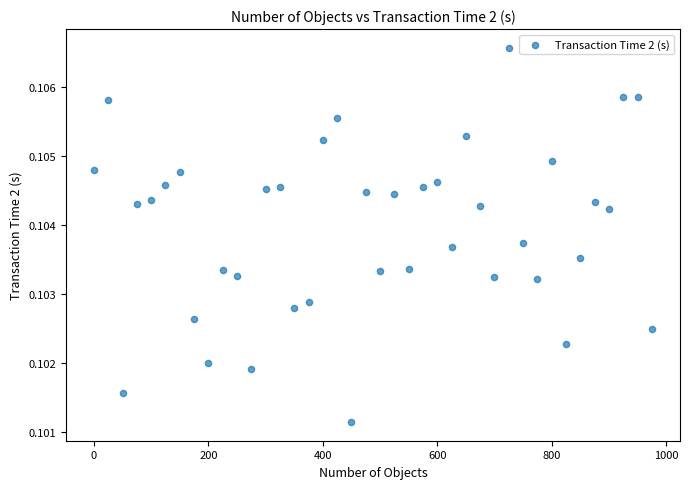

What is the range of X values (max minus min)?

975.0